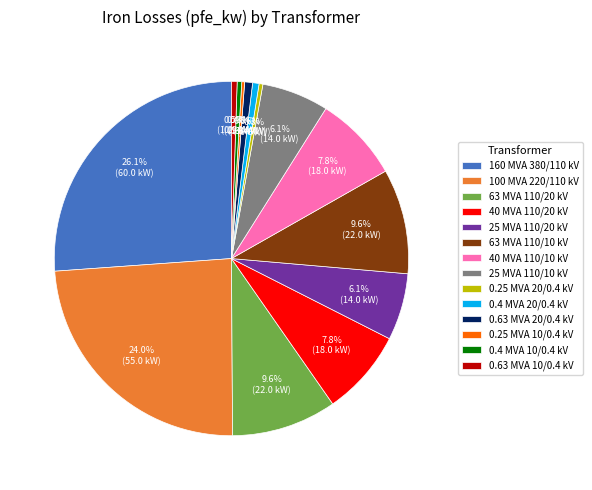

Which category has the biggest portion of the pie?

160 MVA 380/110 kV